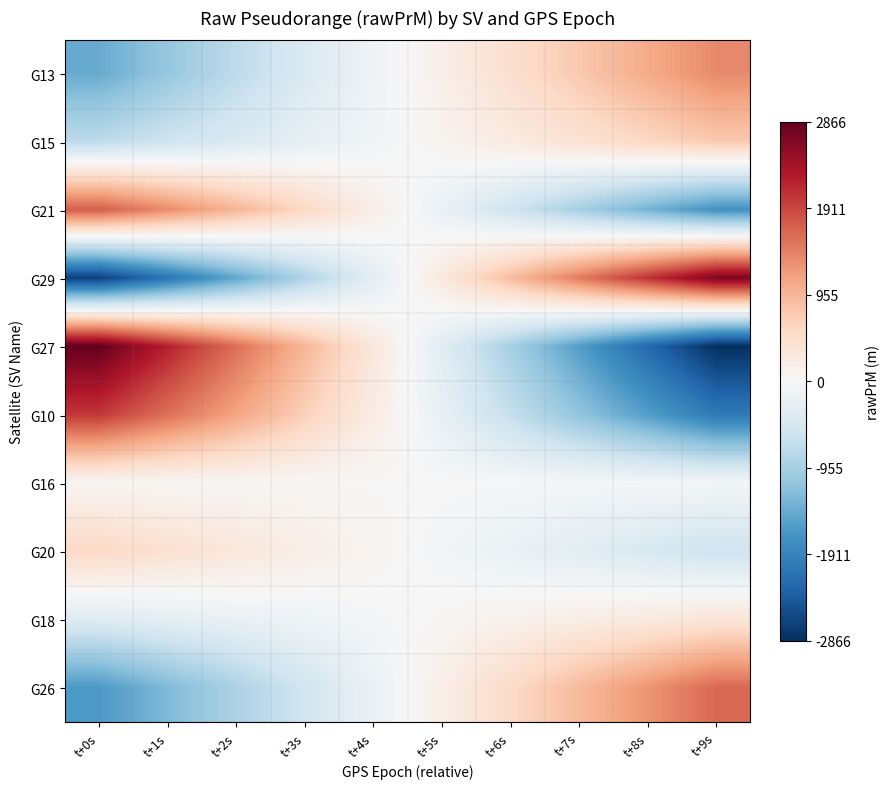

What is the maximum value shown in the chart?

2865.9